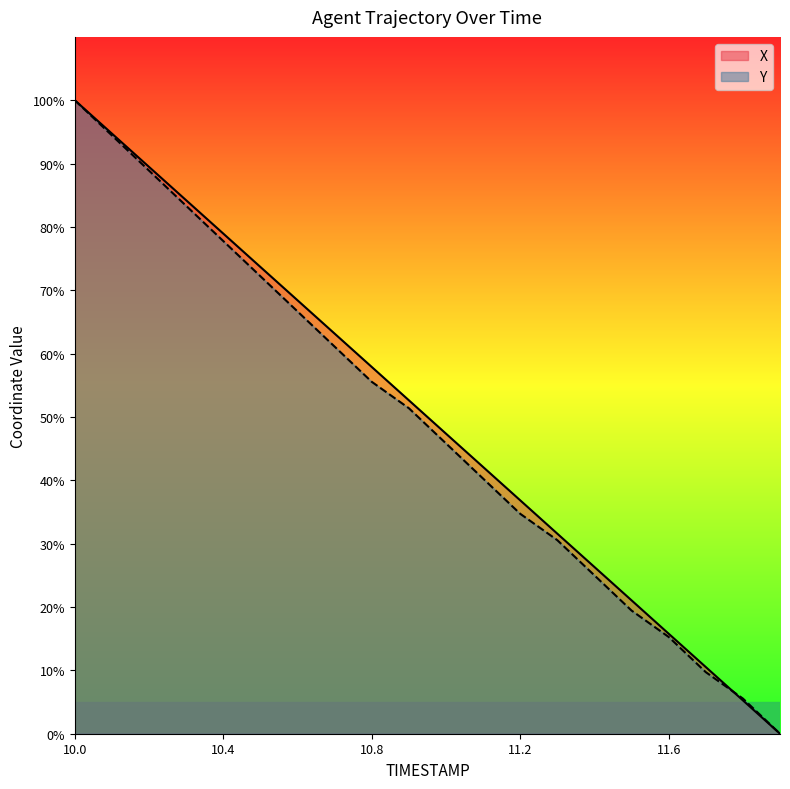

Rank the series at 10.9 from highest to lowest value.

X, Y